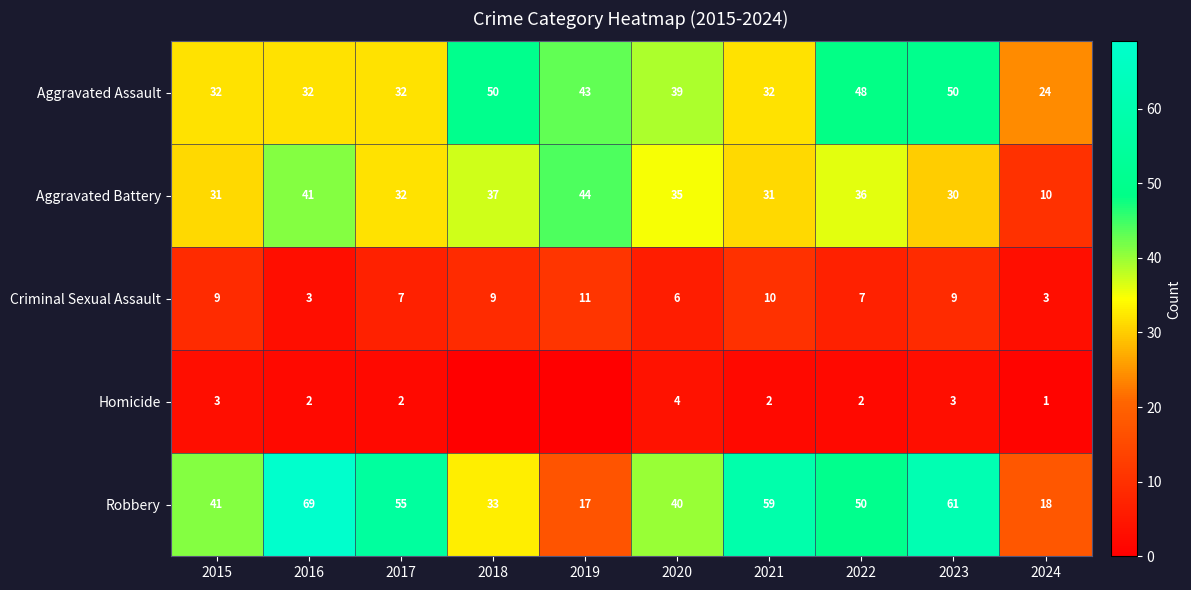

How many Criminal Sexual Assault values are between 6 and 9?

6